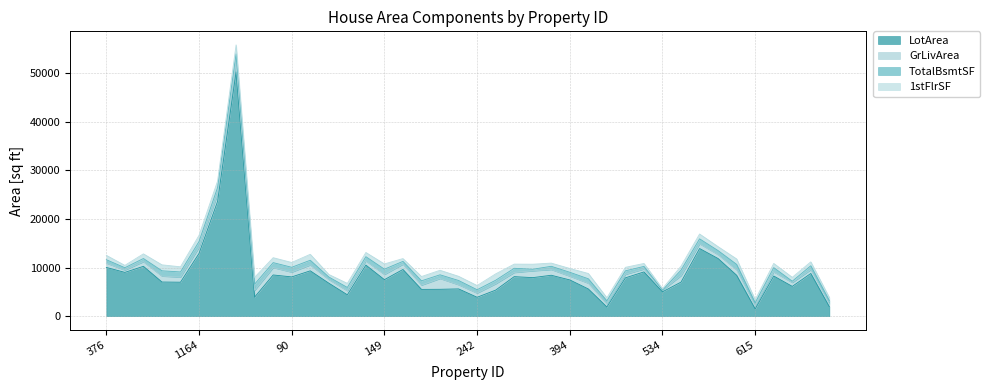

At how many categories does at least one series exceed 34791?

1